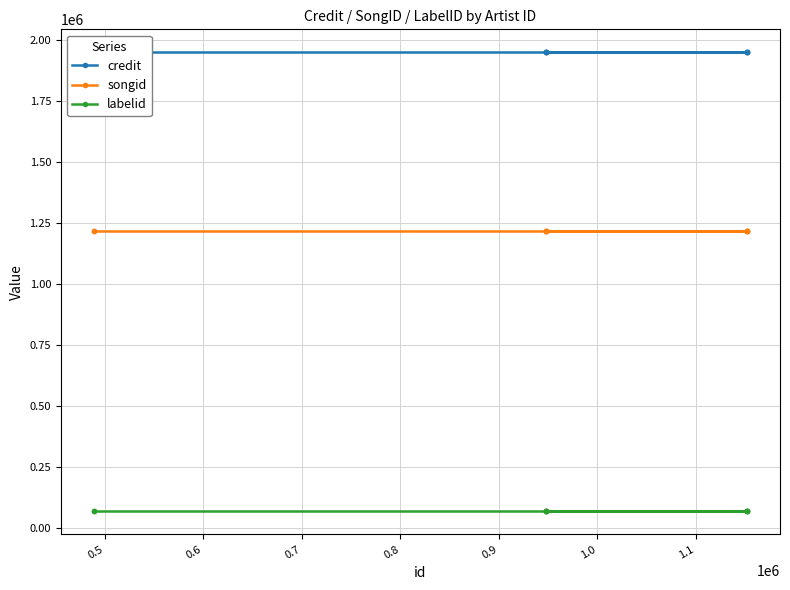

Count the number of data series in this chart.

3